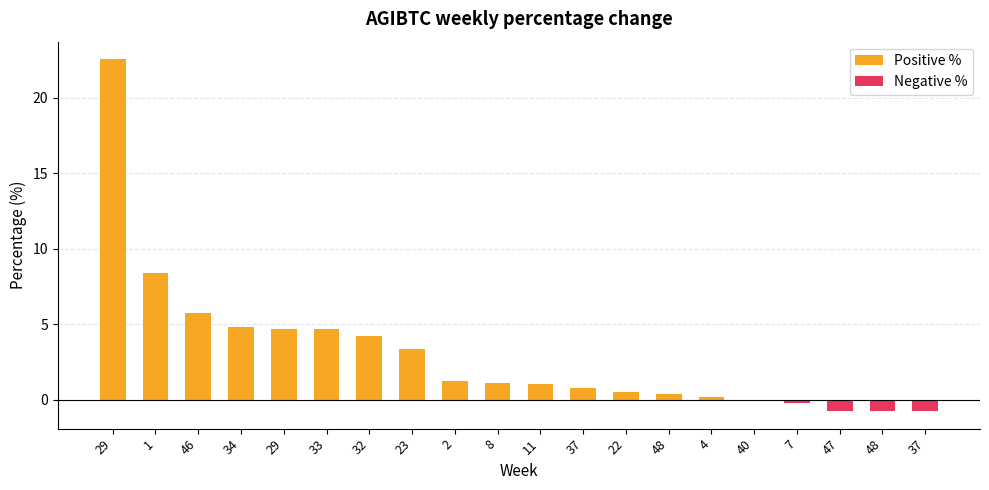

What is the value of the 8th bar from the left?

3.3